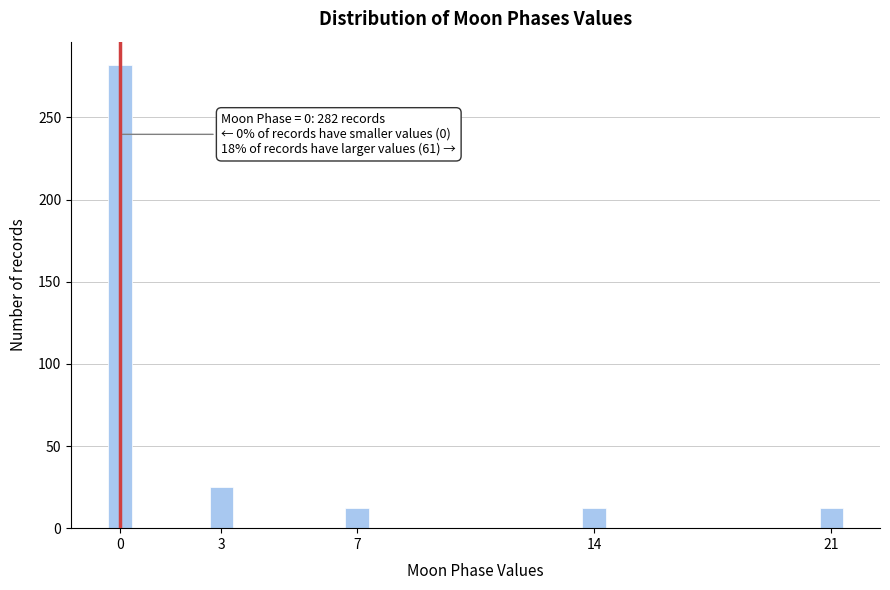

Reading left to right, extract all data points from this chart.

282	25	12	12	12